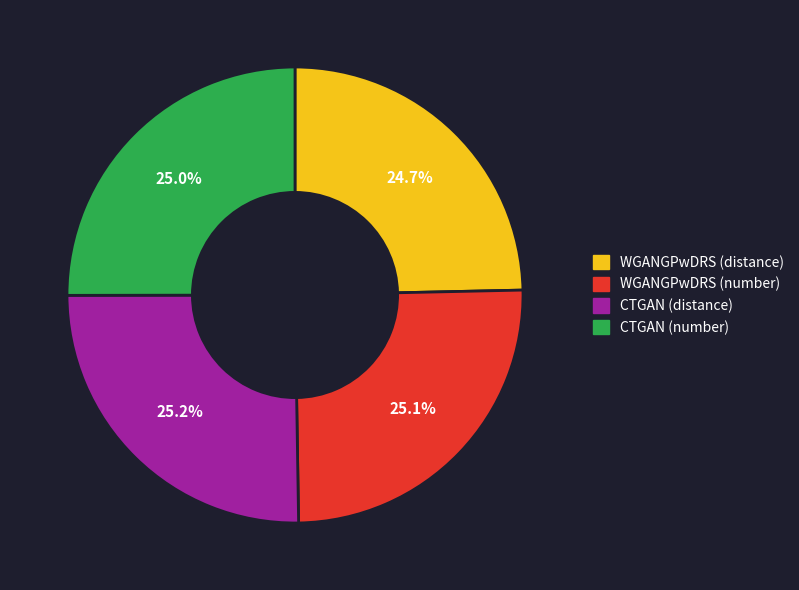

What percentage is the CTGAN (number) slice, to the nearest percent?

25%